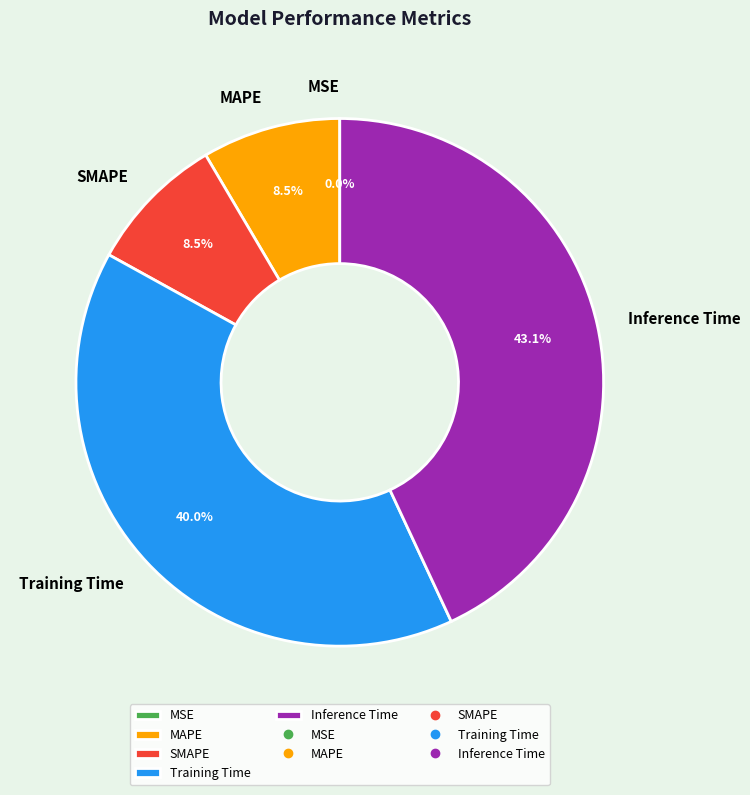

Which has a higher value, Training Time or Inference Time?

Inference Time